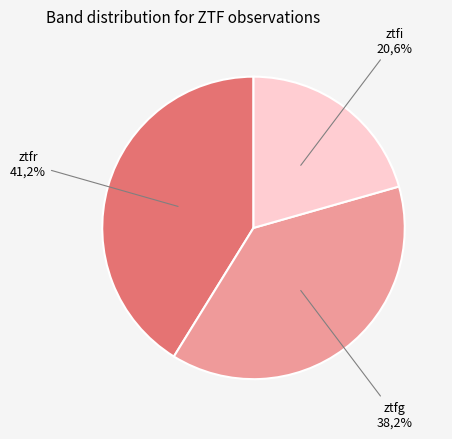

To the nearest percent, what percentage of the pie is ztfg?

38%